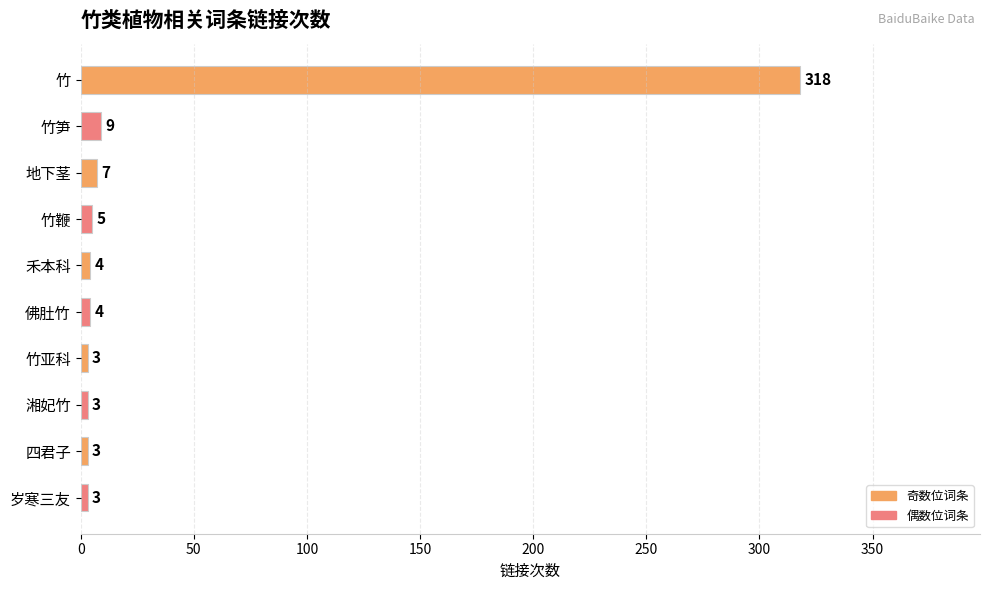

What is the maximum value shown in the chart?

318